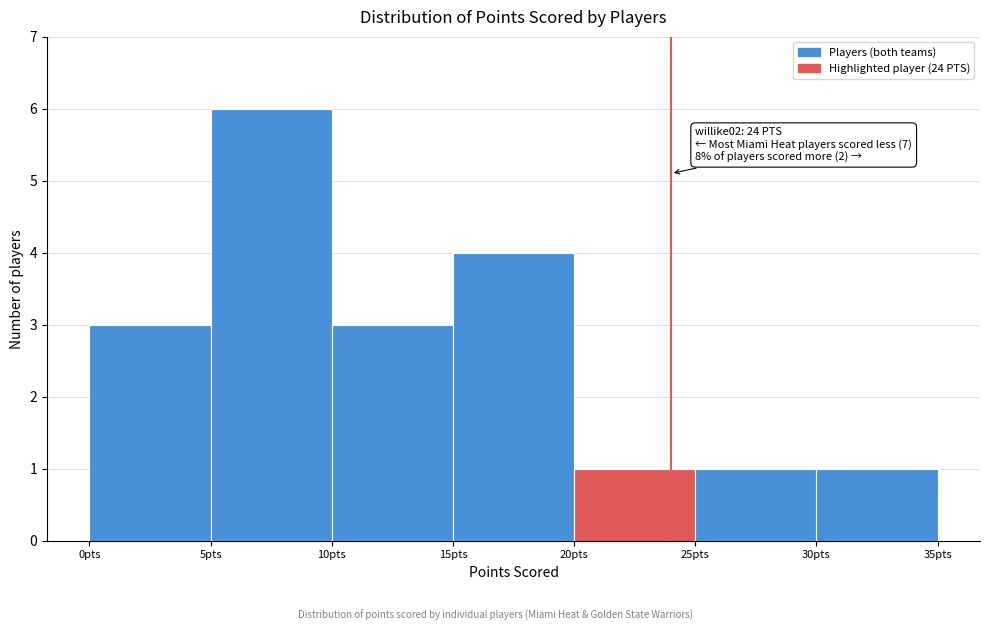

Over which range of the x-axis is the bar tallest?

5 to 10